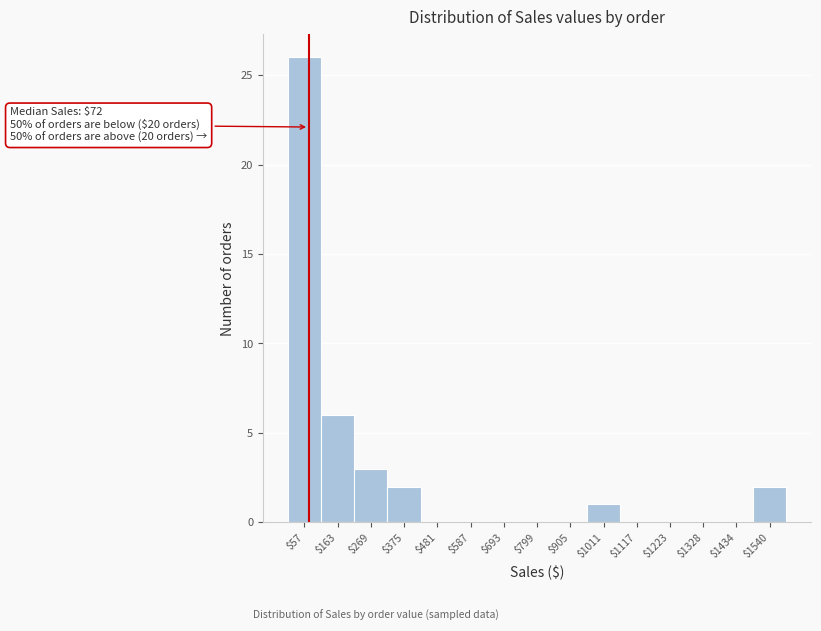

Over which range of the x-axis is the bar tallest?

0 to 120